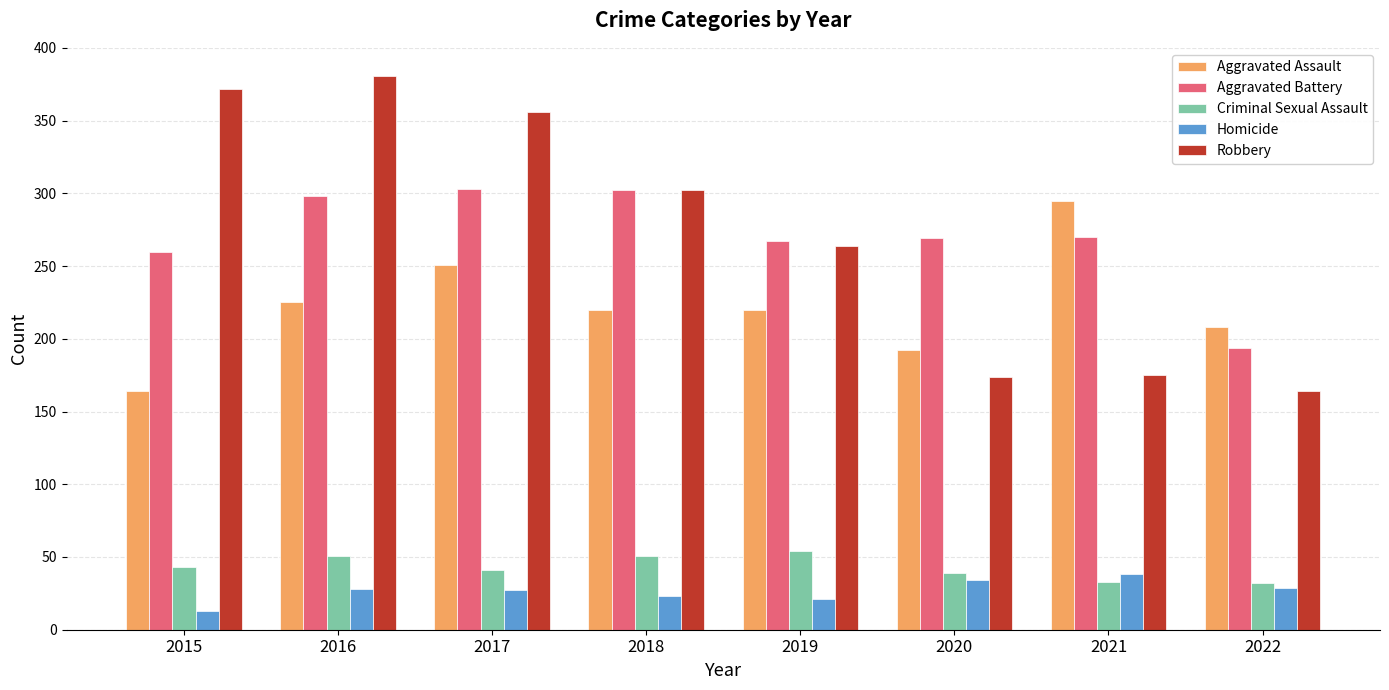

Is the value of Aggravated Assault at 2018 greater than the value of Robbery at 2016?

No